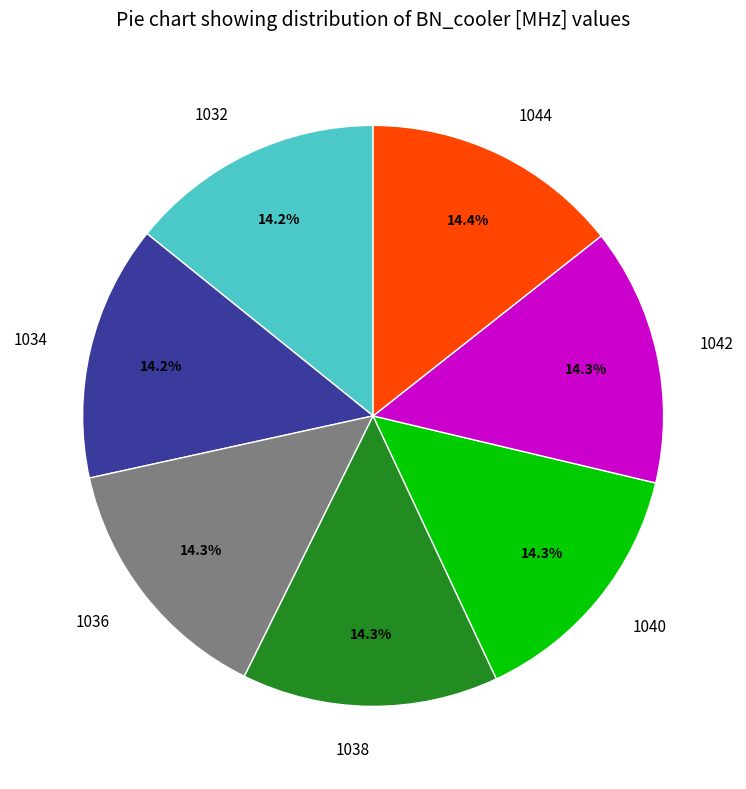

What percentage is the 1034 slice, to the nearest percent?

14%